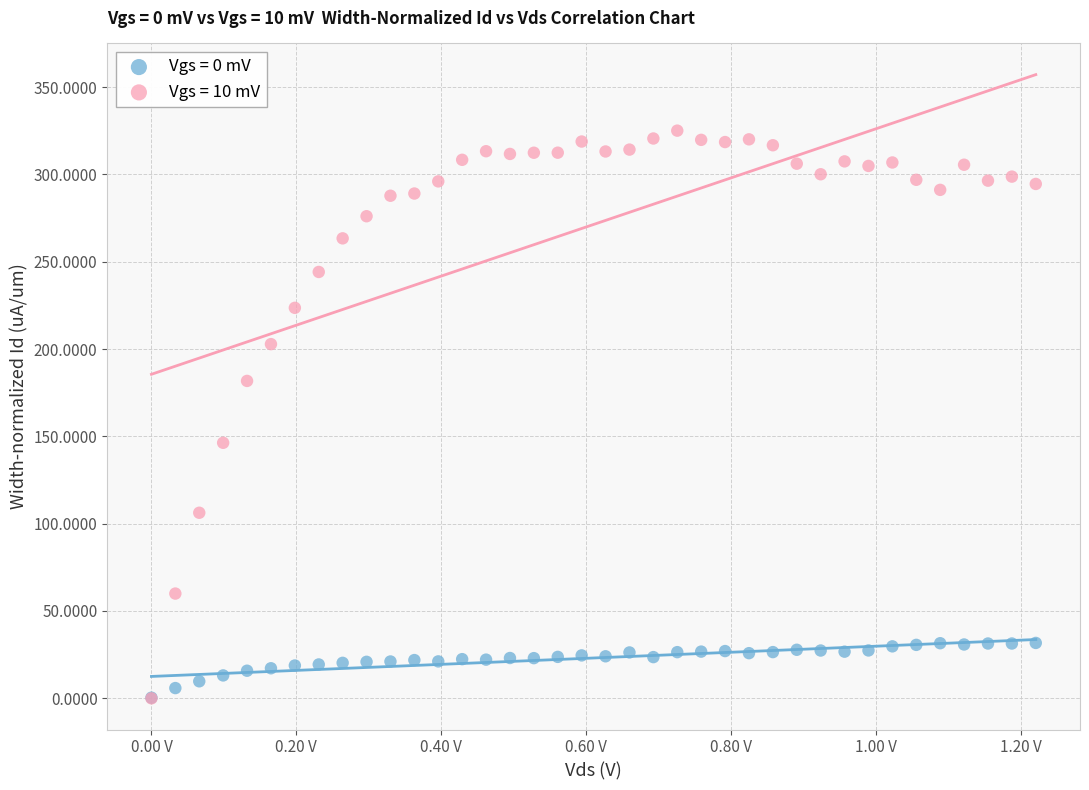

Across all series, what Y value is closest to 162?

146.3